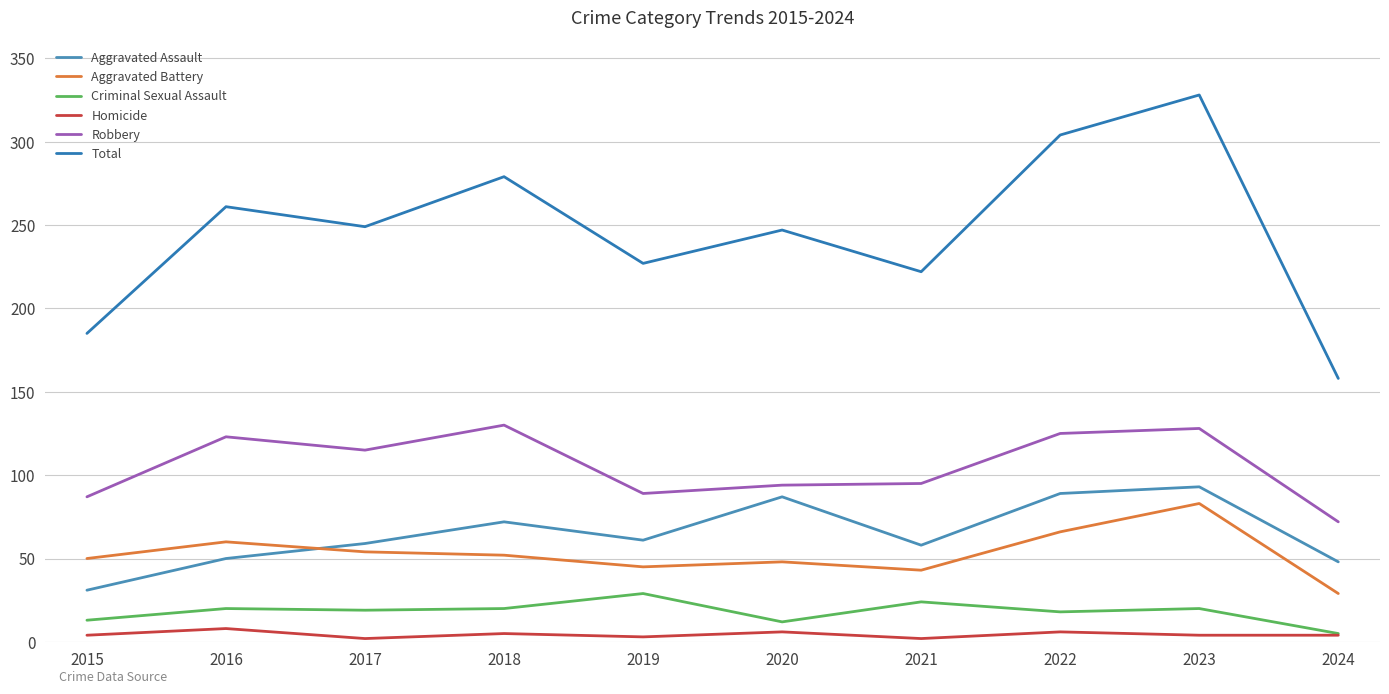

How many values in the Homicide series are below 4?

3